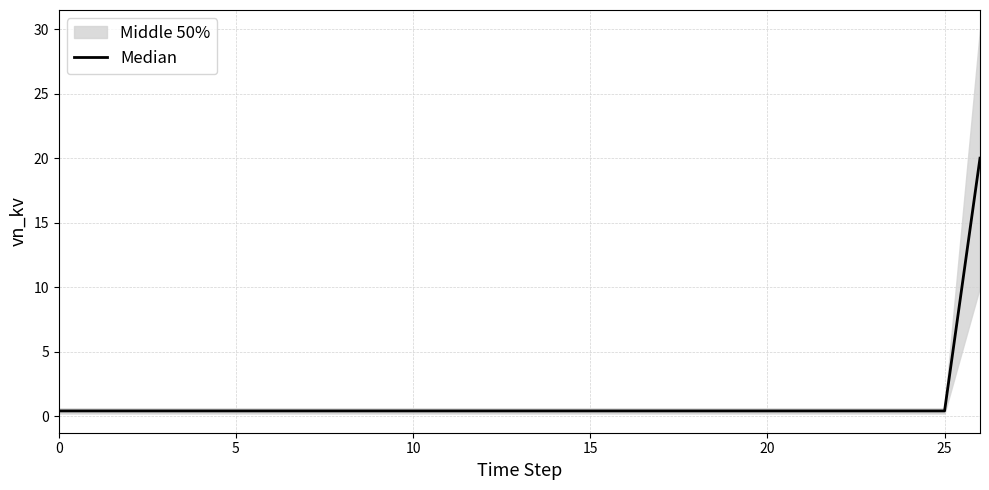

Which has a higher value, 20 or 25?

20